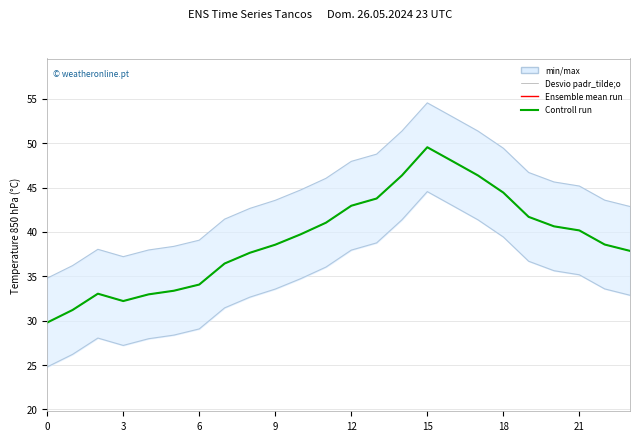

True or false: Ensemble mean run and Controll run intersect in this chart.

False